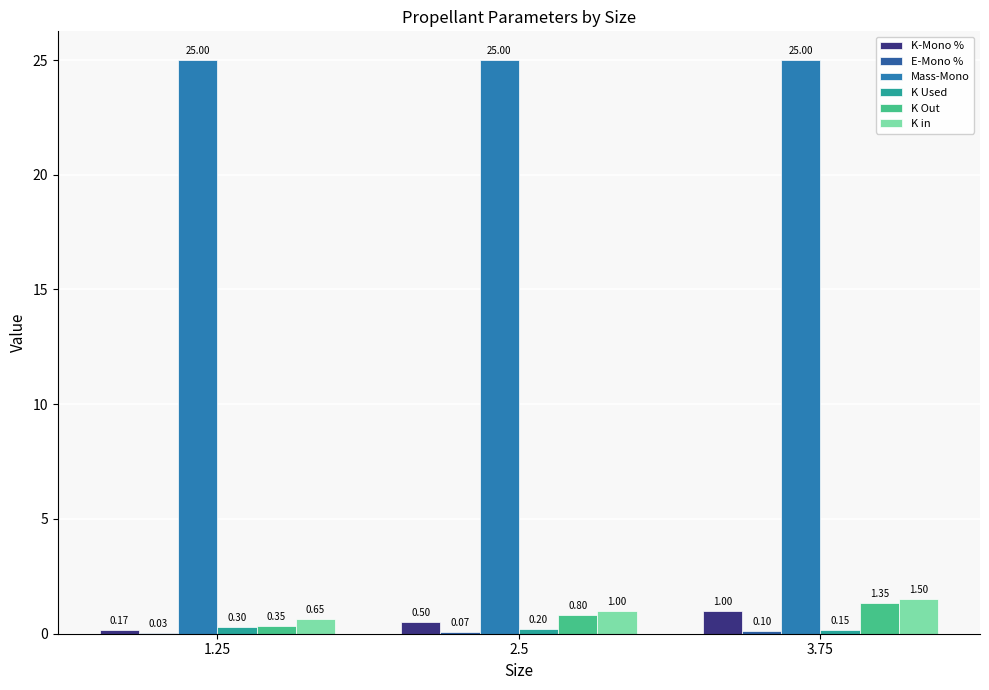

What is the label of the 2nd bar from the left?

2.5